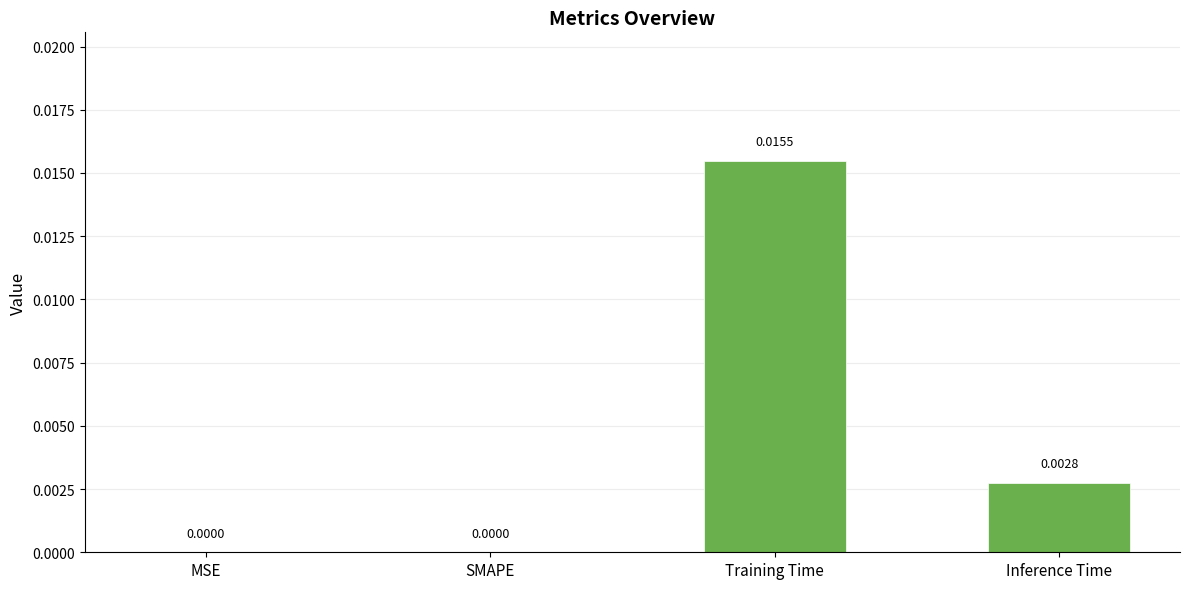

Which has a higher value, SMAPE or Training Time?

Training Time